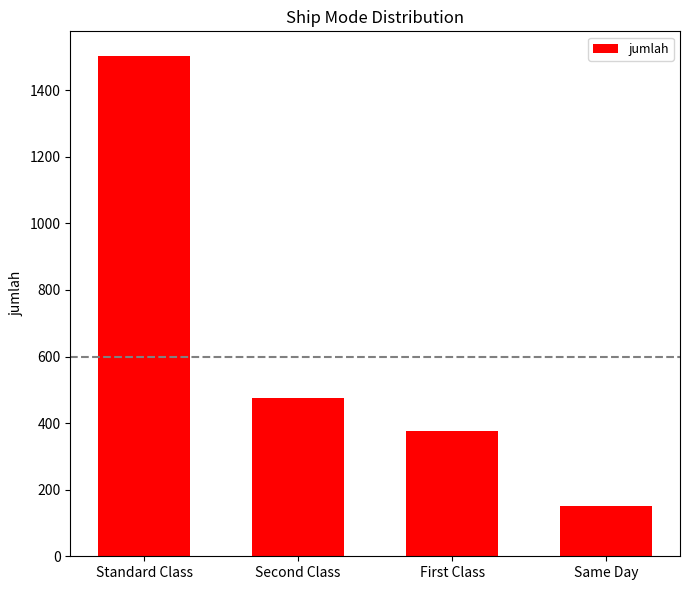

Are the bars grouped side by side (vs. stacked)?

No